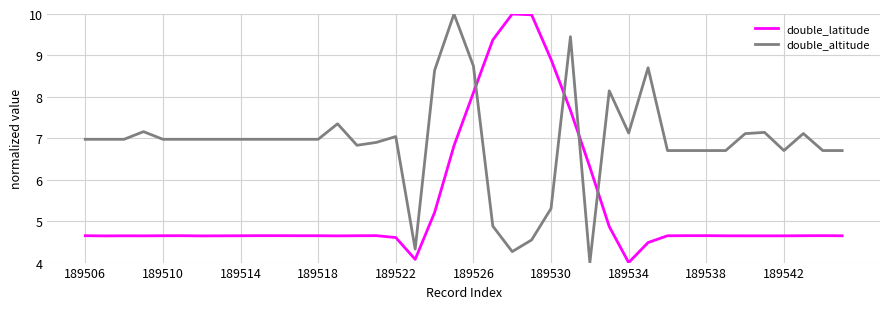

How many intersections are there between double_altitude and double_latitude?

4